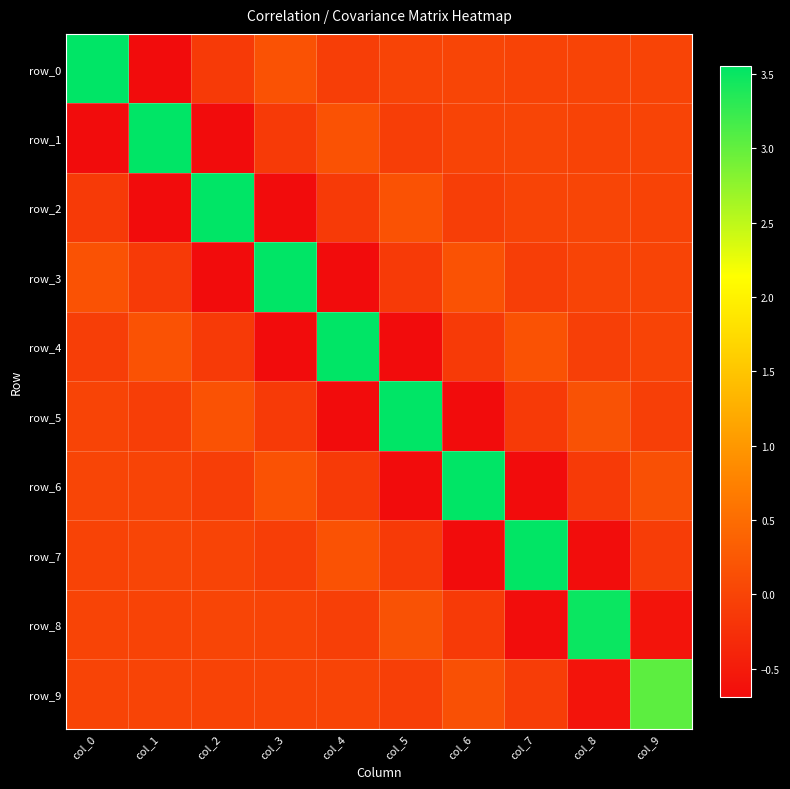

Reading right to left, transcribe all the data shown in this chart.

row_0: 0.0	0.0	-0.0	0.0	0.0	-0.1	0.2	-0.1	-0.7	3.6
row_1: 0.0	-0.0	0.0	0.0	-0.1	0.2	-0.1	-0.7	3.6	-0.7
row_2: -0.0	0.0	0.0	-0.1	0.2	-0.1	-0.7	3.6	-0.7	-0.1
row_3: 0.0	0.0	-0.1	0.2	-0.1	-0.7	3.6	-0.7	-0.1	0.2
row_4: 0.0	-0.1	0.2	-0.1	-0.7	3.6	-0.7	-0.1	0.2	-0.1
row_5: -0.1	0.2	-0.1	-0.7	3.6	-0.7	-0.1	0.2	-0.1	0.0
row_6: 0.1	-0.1	-0.7	3.6	-0.7	-0.1	0.2	-0.1	0.0	0.0
row_7: -0.1	-0.7	3.5	-0.7	-0.1	0.2	-0.1	0.0	0.0	-0.0
row_8: -0.6	3.5	-0.7	-0.1	0.2	-0.1	0.0	0.0	-0.0	0.0
row_9: 3.0	-0.6	-0.1	0.1	-0.1	0.0	0.0	-0.0	0.0	0.0